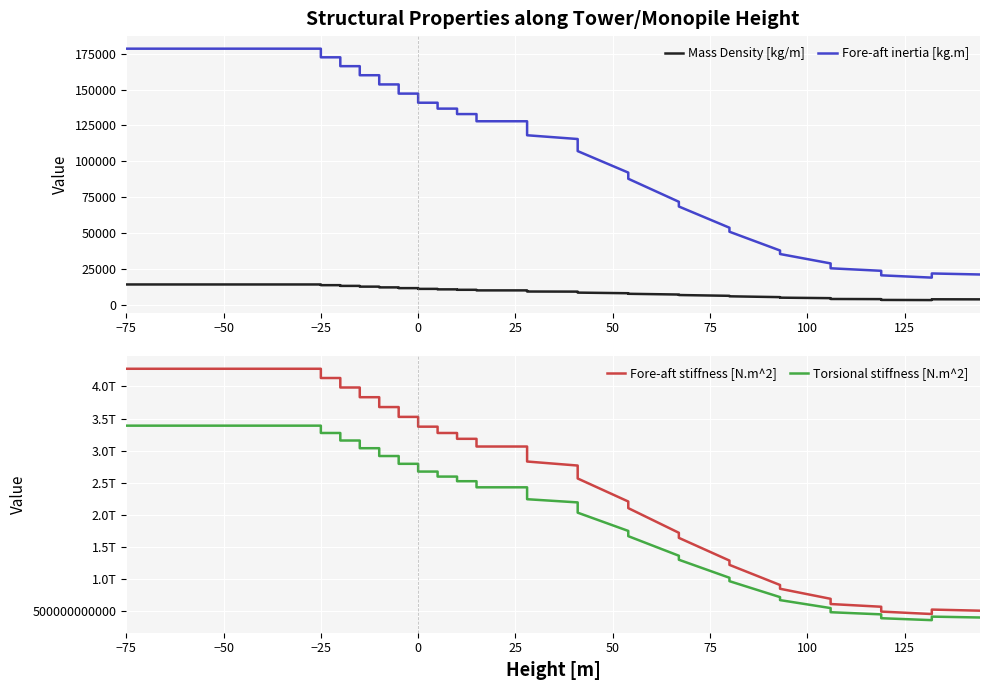

True or false: Fore-aft inertia [kg.m] and Mass Density [kg/m] cross at least once.

False